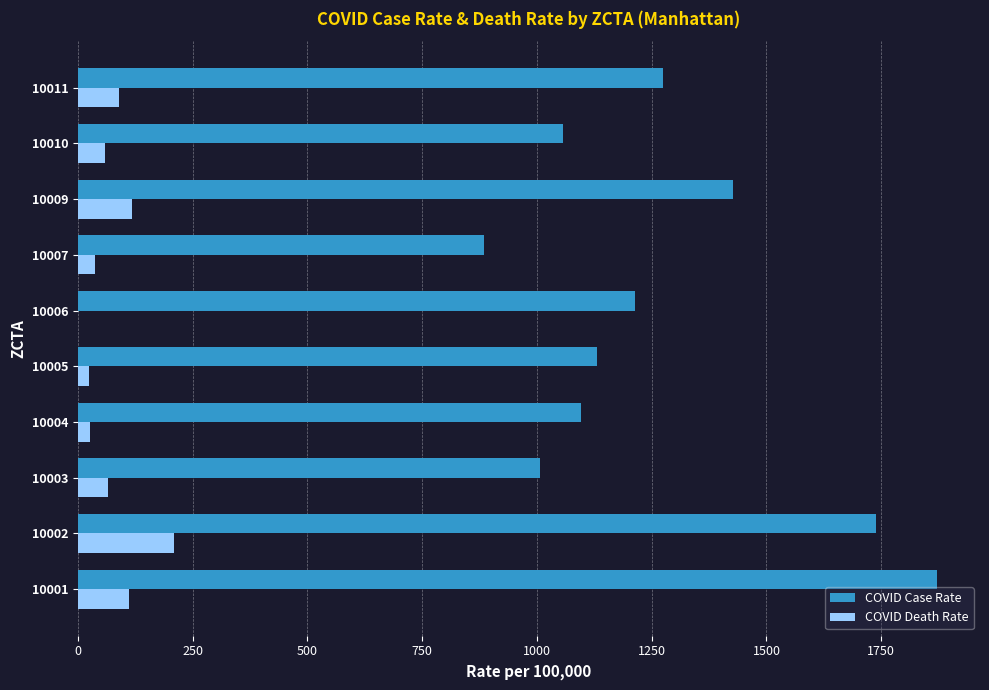

Between 10007 and 10009, which series saw the biggest shift?

COVID Case Rate